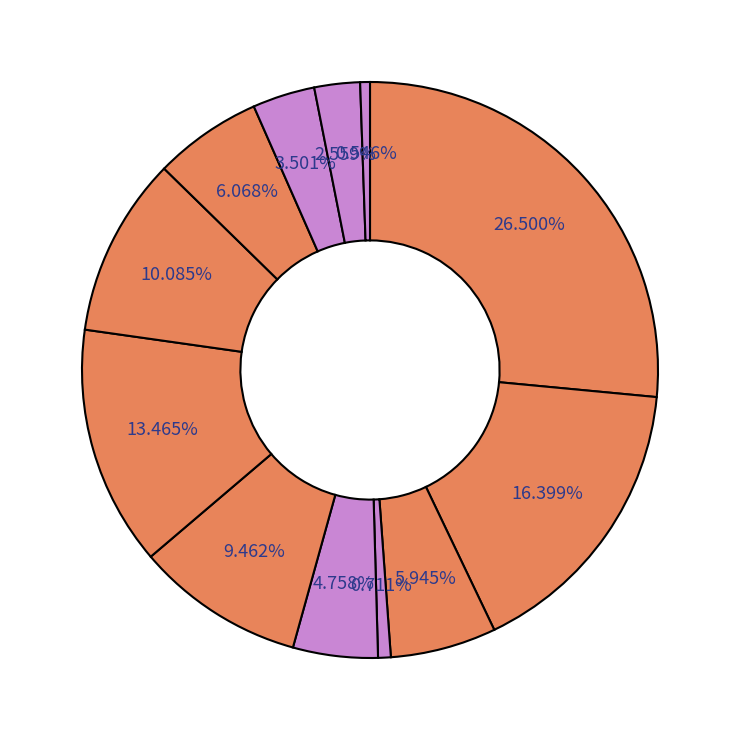

How many slices are in this pie chart?

12